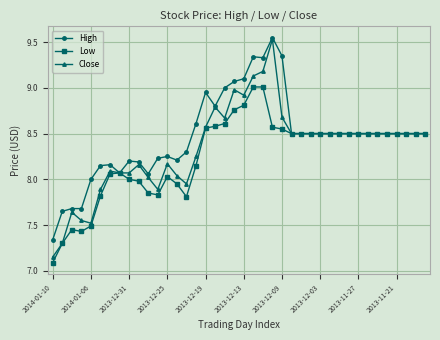

Which series has the largest total across all categories?

High